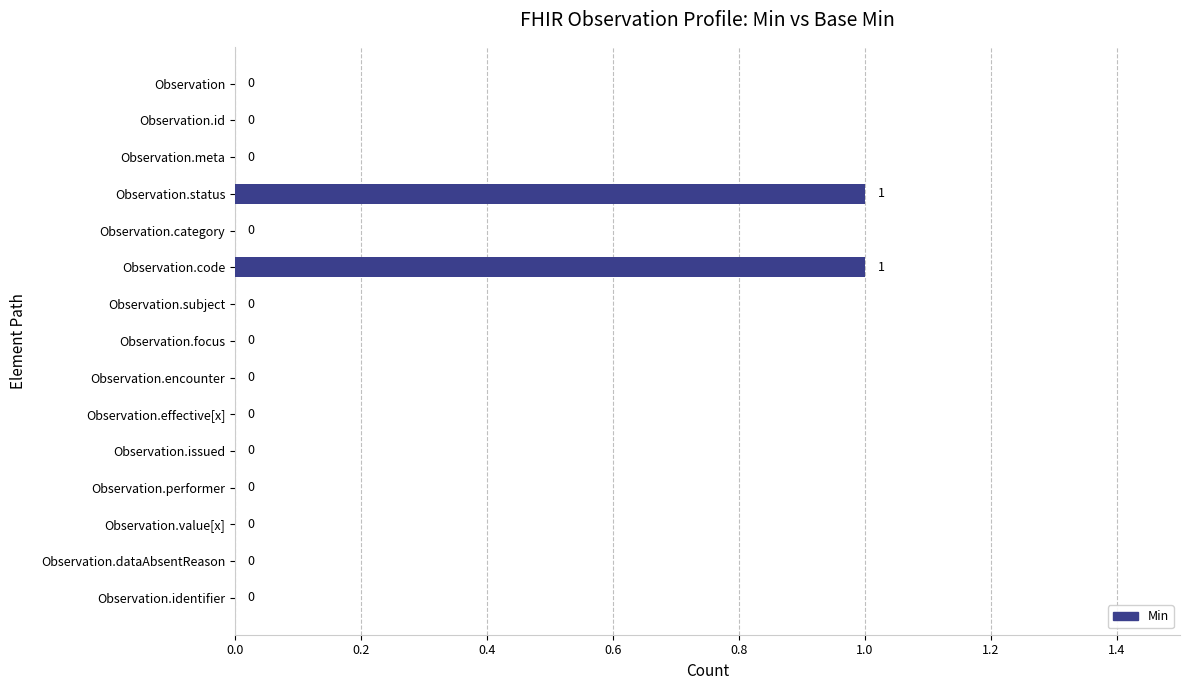

Is it true that the value at Observation.issued is 0?

True